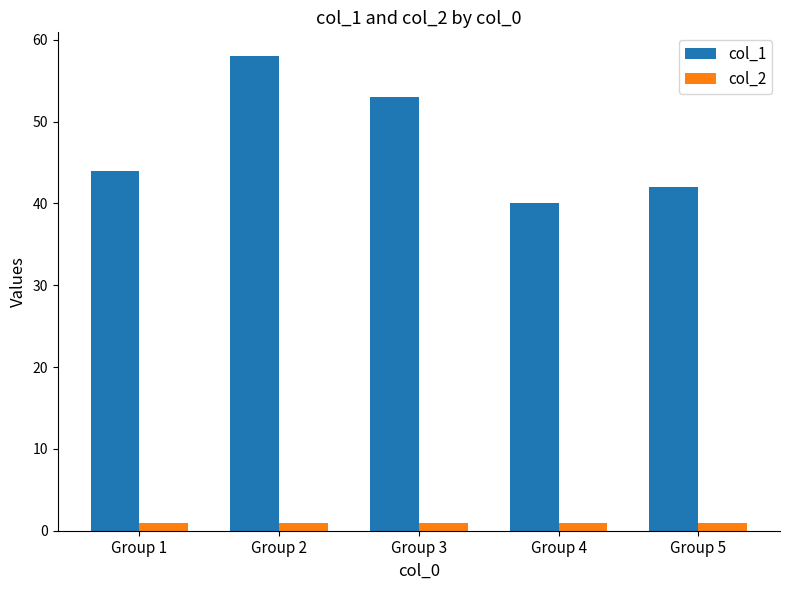

List the series in order of their peak value, highest first.

col_1, col_2